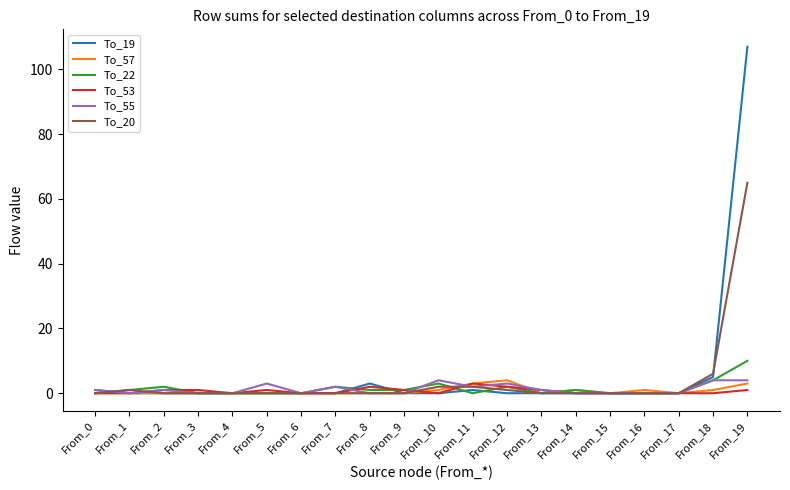

The To_55 series shows 0 at From_17. True or false?

True